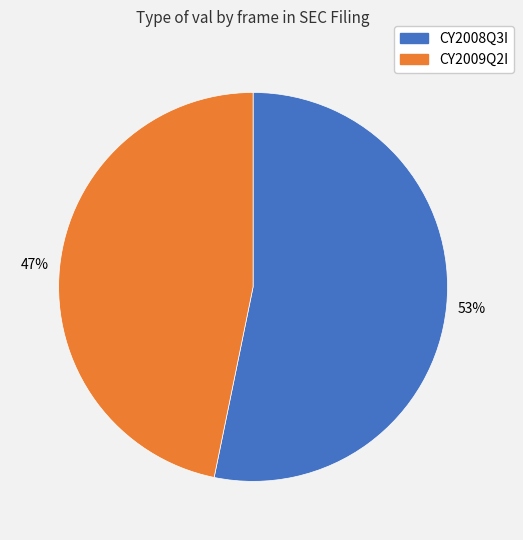

Is the sum of CY2009Q2I and CY2008Q3I greater than half?

Yes